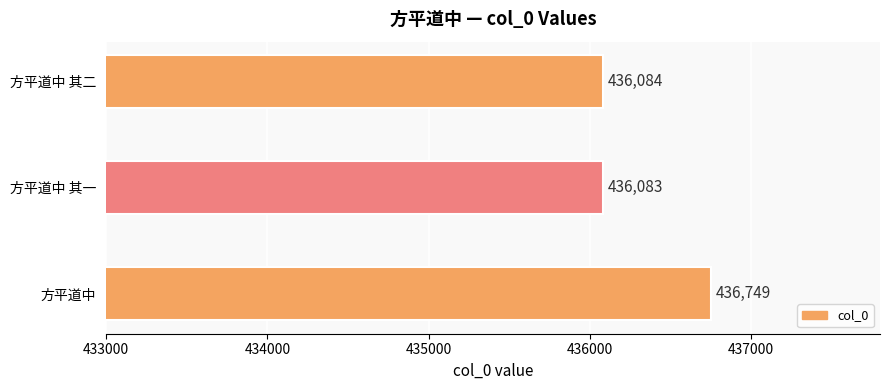

Which has a higher value, 方平道中 or 方平道中 其一?

方平道中